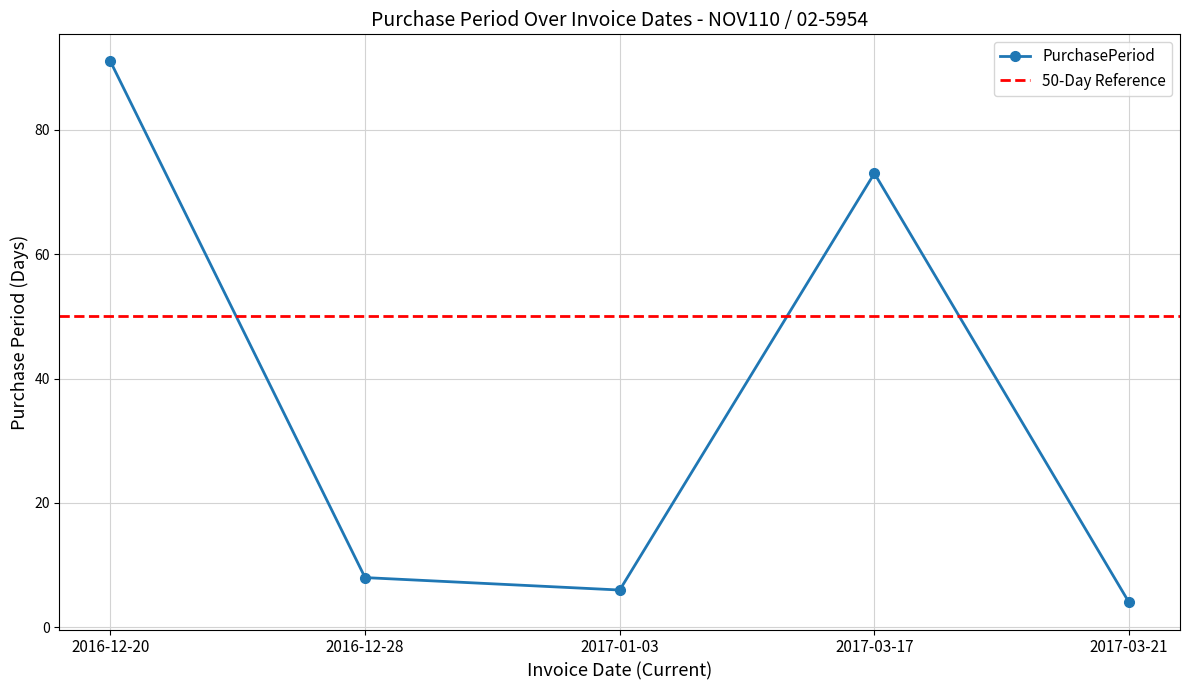

Where is the data nearest to the value 47?

2017-03-17